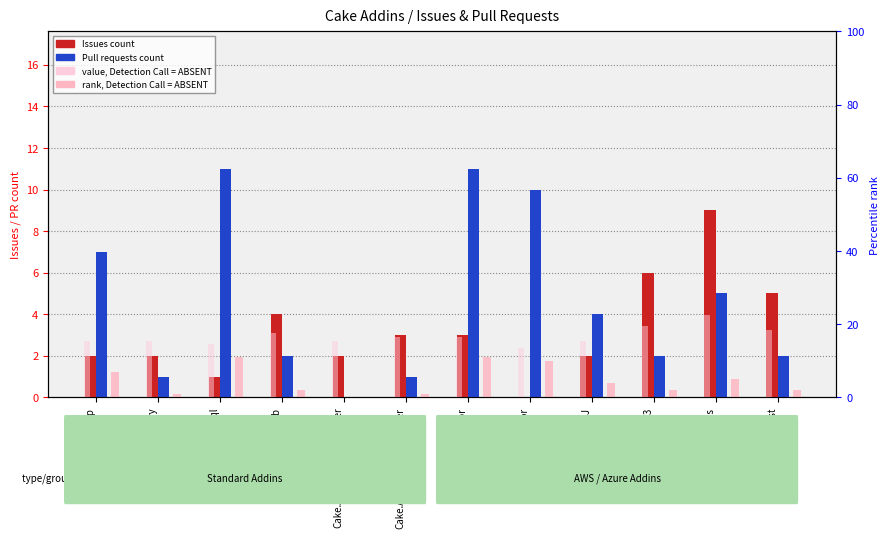

Where is Issues count nearest to the value 4?

Cake.Android.Adb